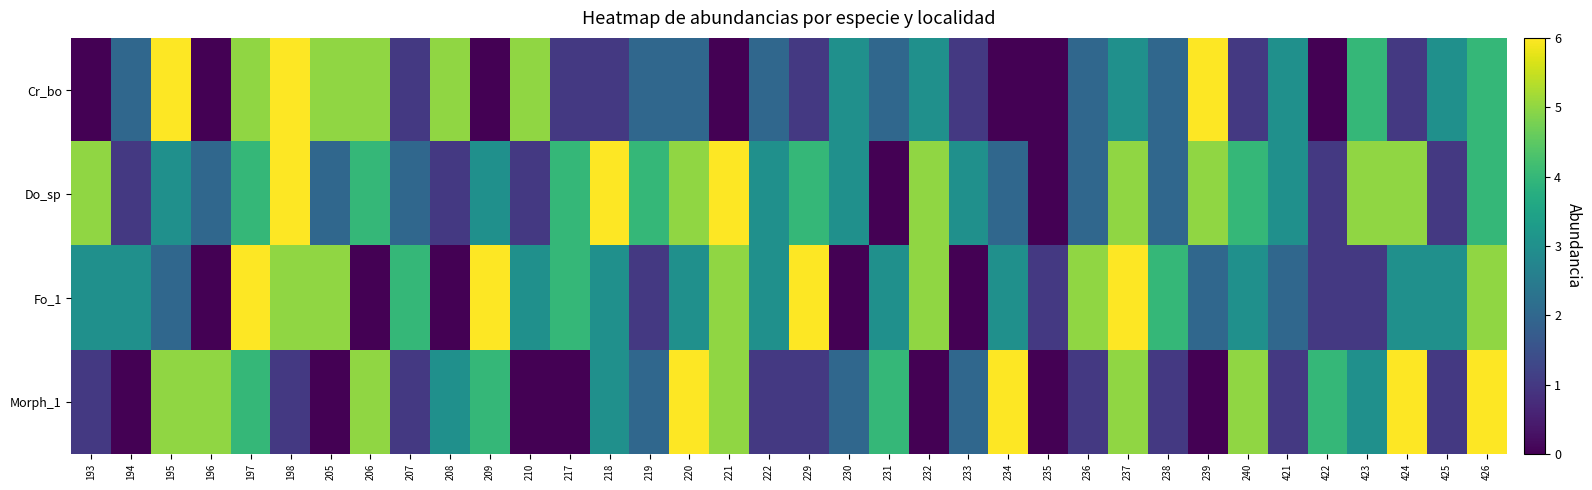

What is the total value across all series at 217?

9